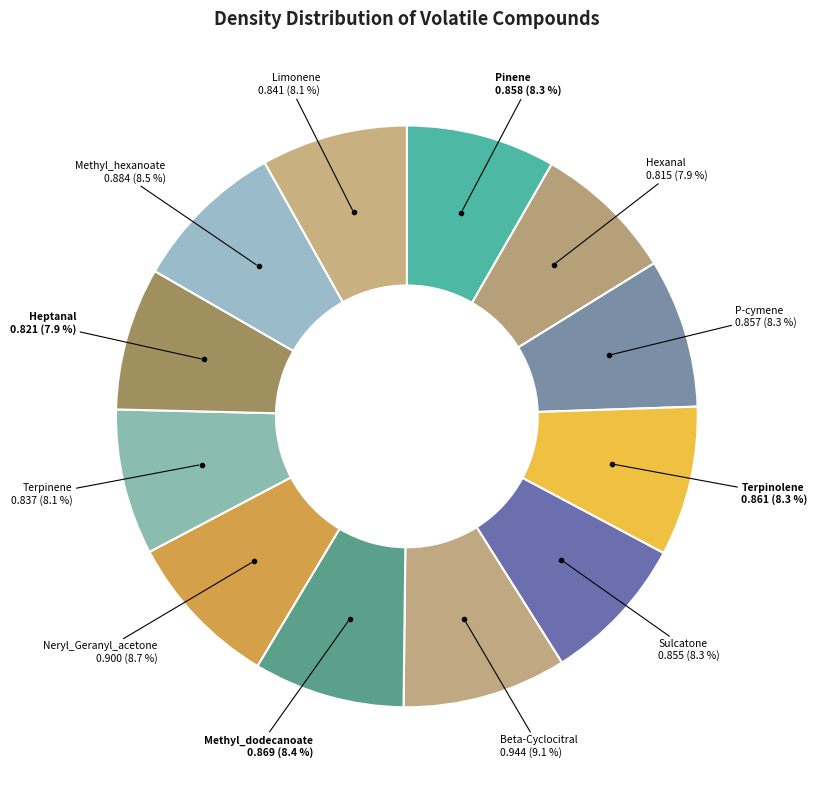

Does any single category account for the majority?

No